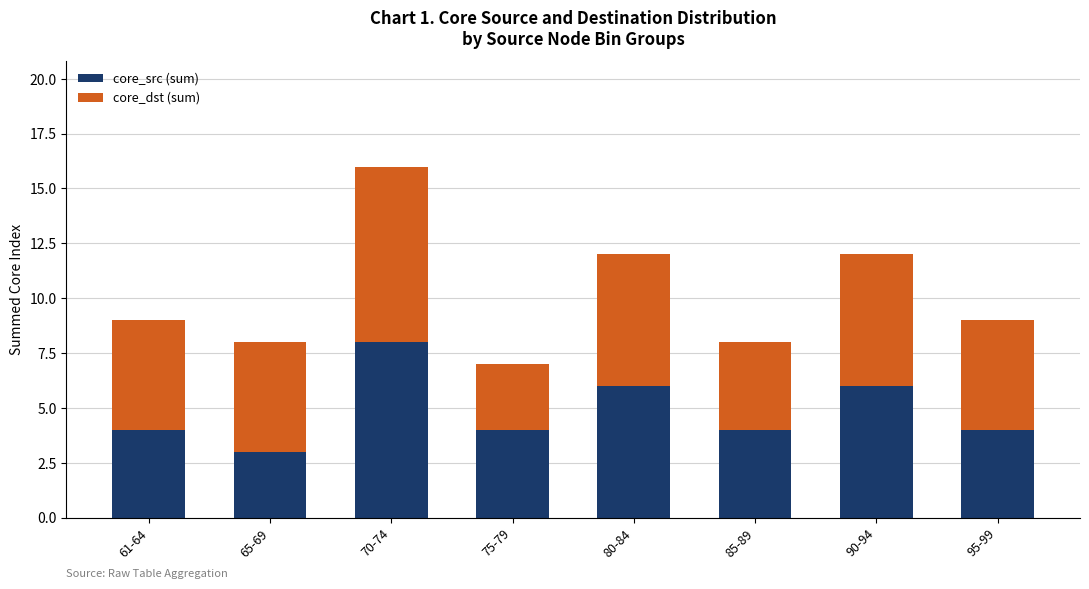

At which label does core_src (sum) reach its minimum?

65-69